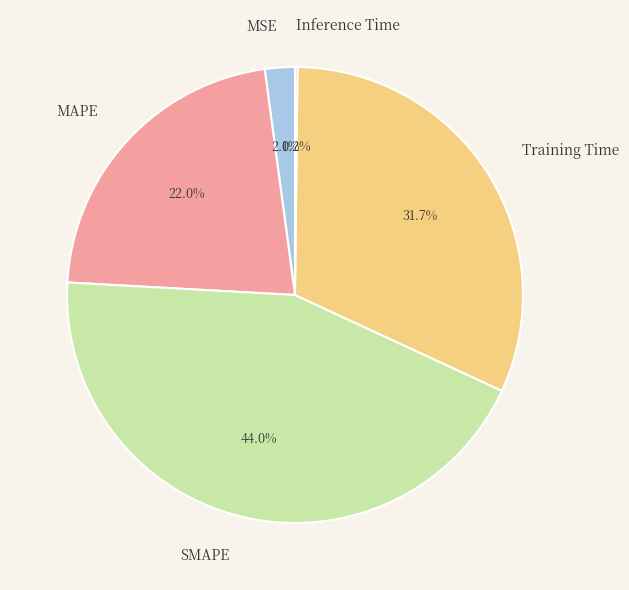

What percentage do SMAPE and MAPE together represent?

66.0%